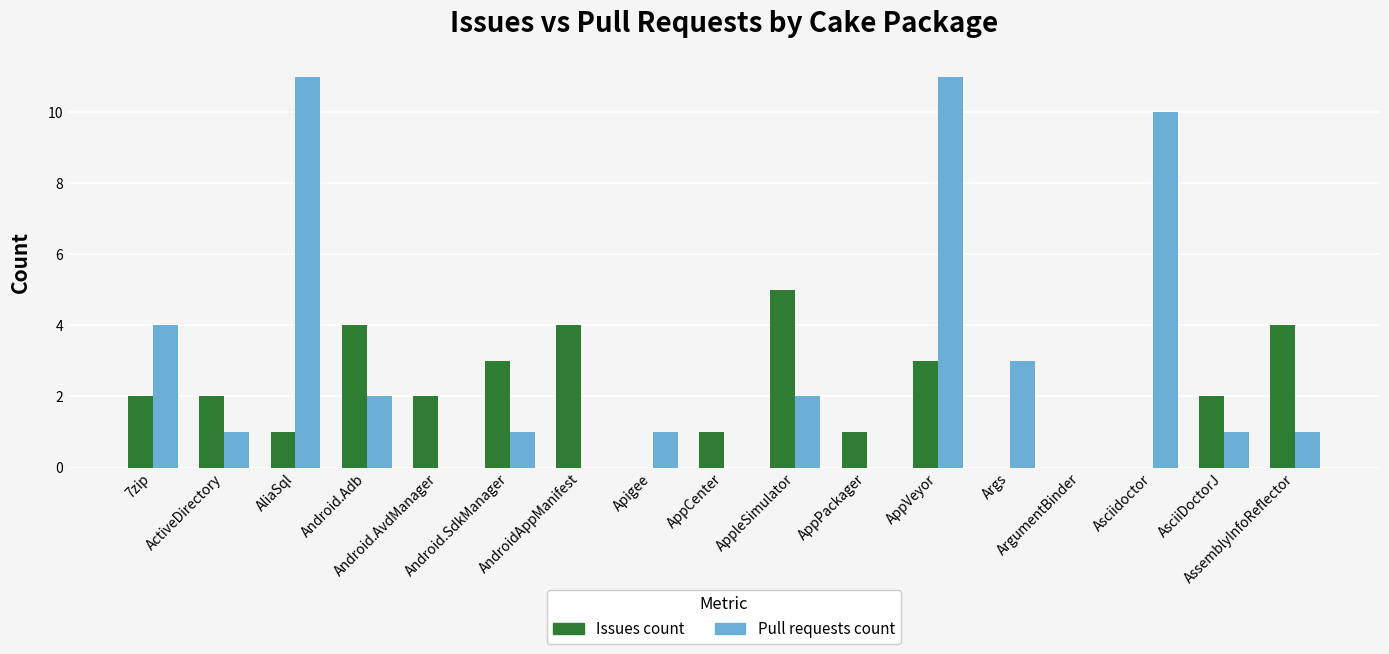

Count the number of categories in the chart.

17